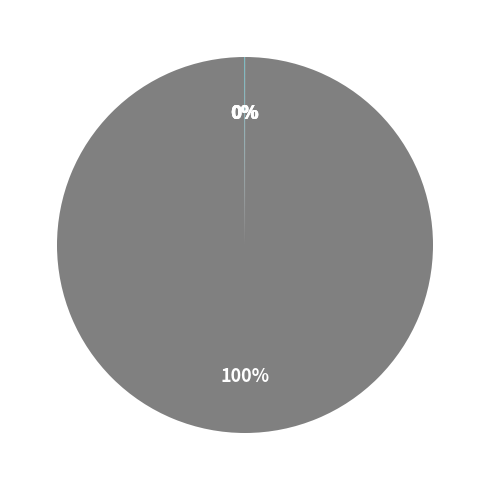

To the nearest percent, what is the difference between the largest and smallest slice percentages?

100%